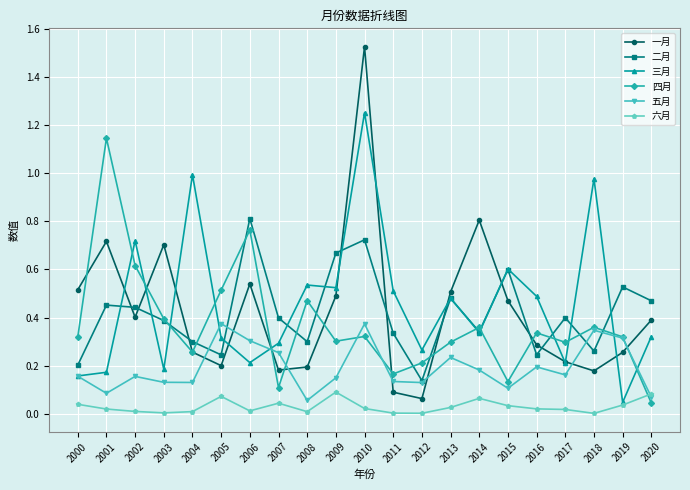

Which category has the lowest value in the 三月 series?

2019